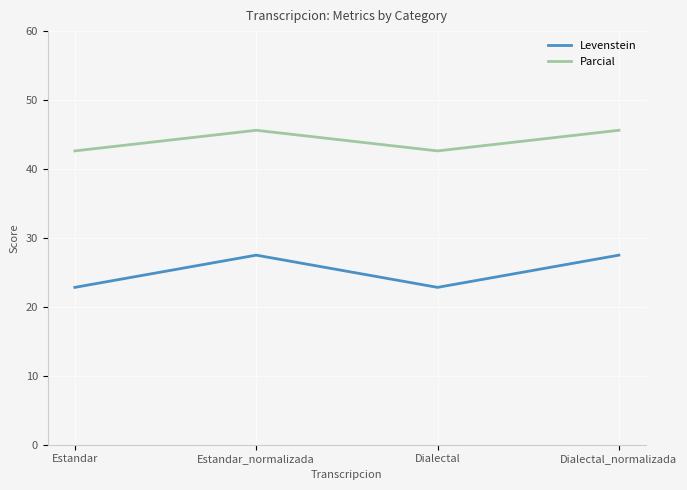

True or false: Parcial and Levenstein cross at least once.

False